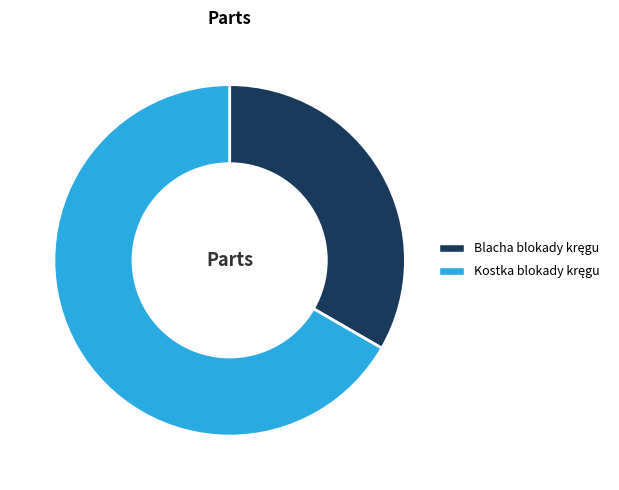

Is there a majority slice in this chart?

Yes